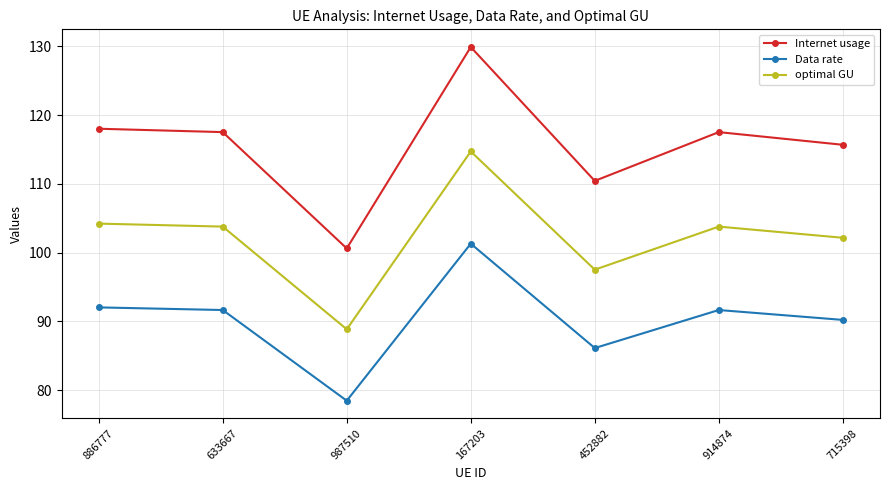

What is the minimum value for optimal GU?

88.8